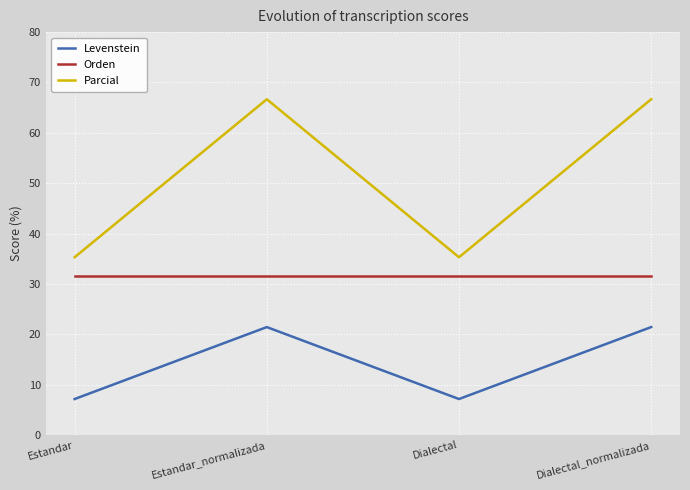

Rank the series by their average value, from lowest to highest.

Levenstein, Orden, Parcial